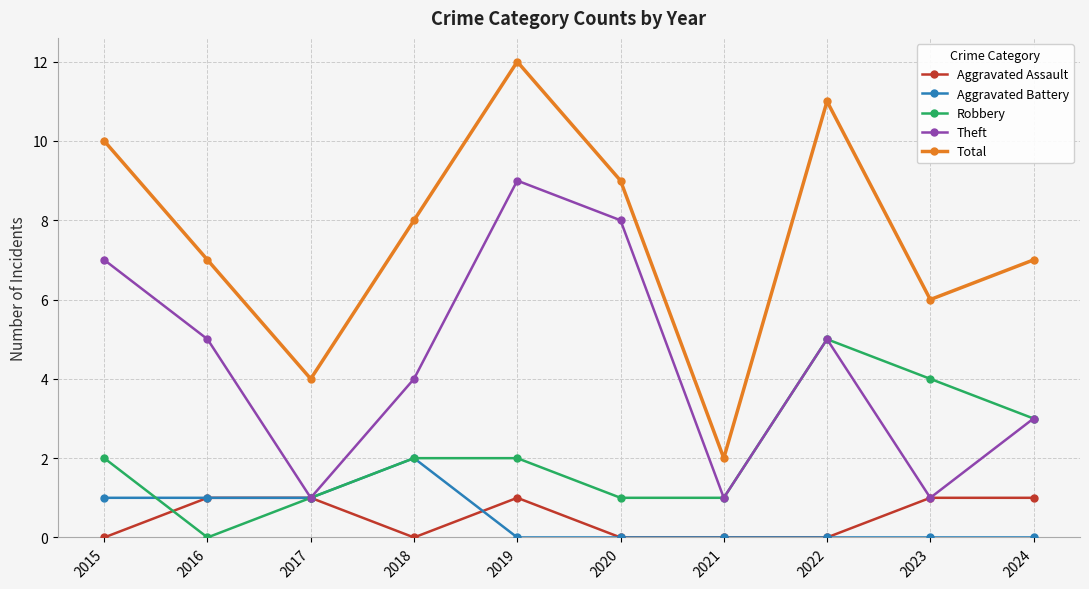

What is the difference between the Aggravated Battery values at 2017 and 2019?

1